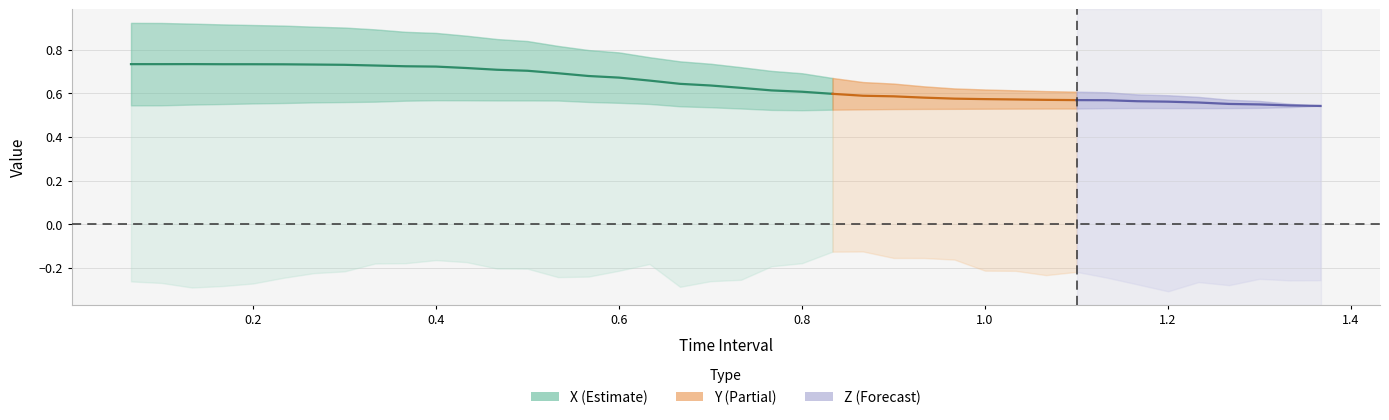

In Y, how many points are lower than both neighbors (excluding endpoints)?

2